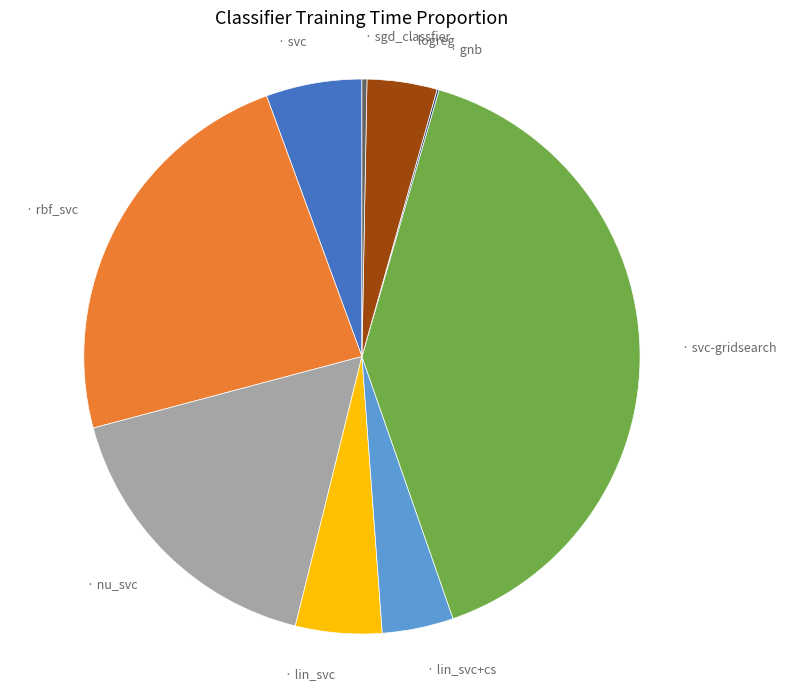

Is there a majority slice in this chart?

No